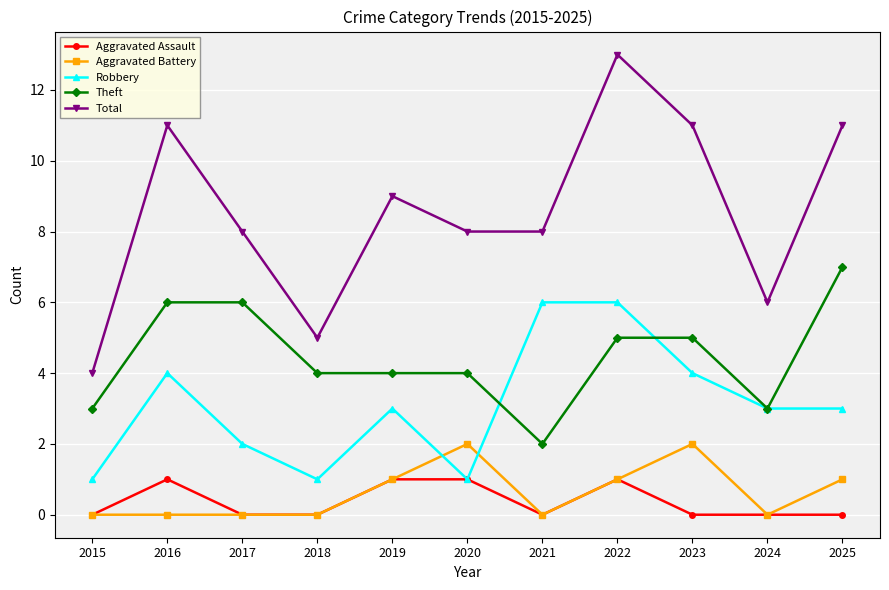

What is the total value across all series at 2025?

22